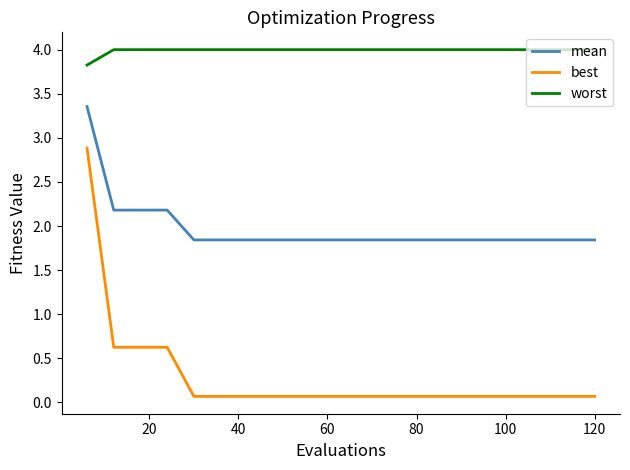

What is the minimum value for worst?

3.8